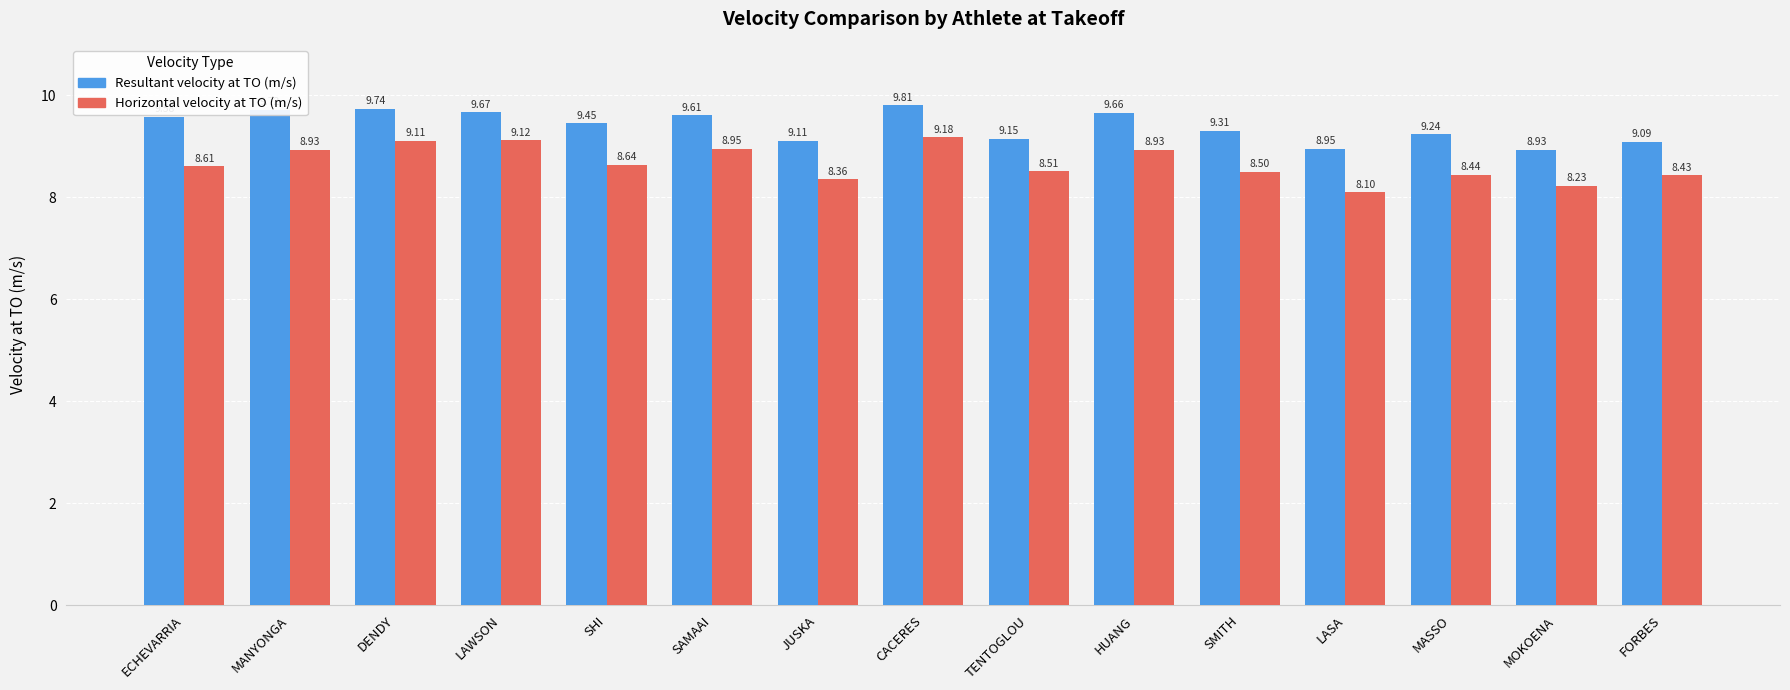

How many categories are shown in the chart?

15